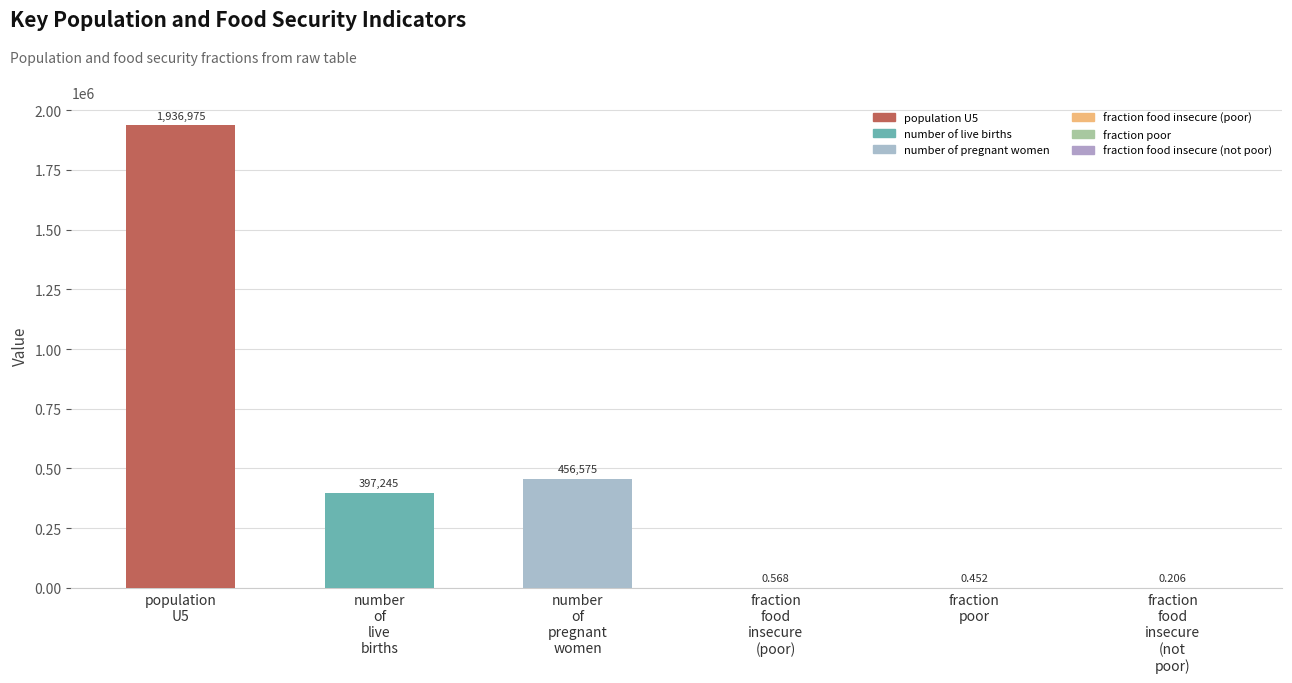

What is the smallest value displayed?

0.2